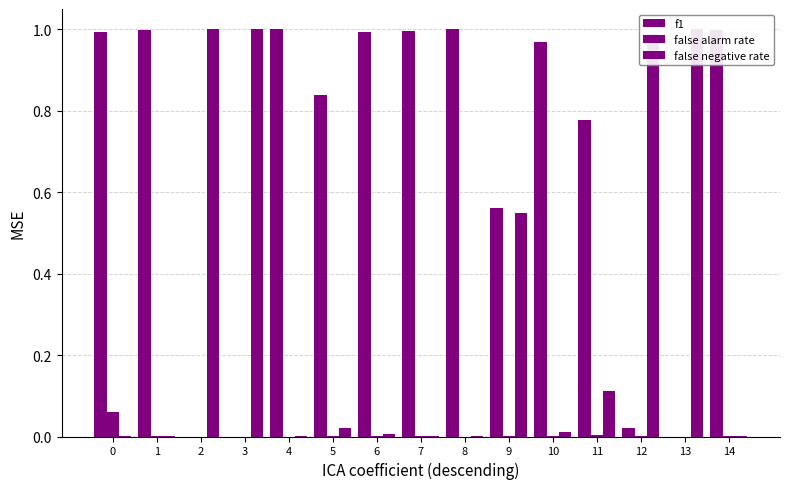

Which series changed the most between 1 and 5?

f1